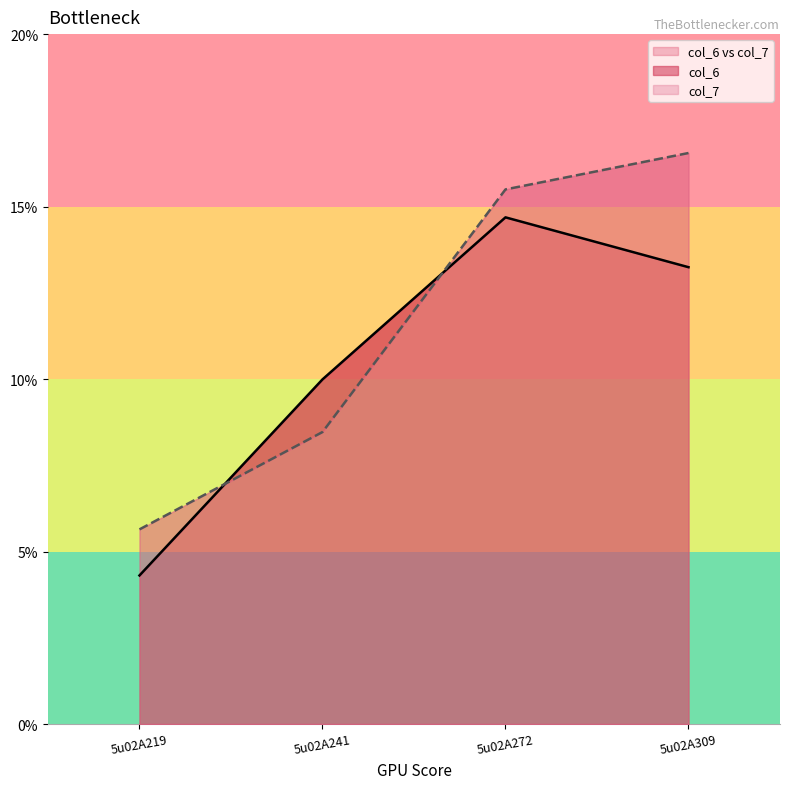

Between 5u02A309 and 5u02A272, which is larger?

5u02A272